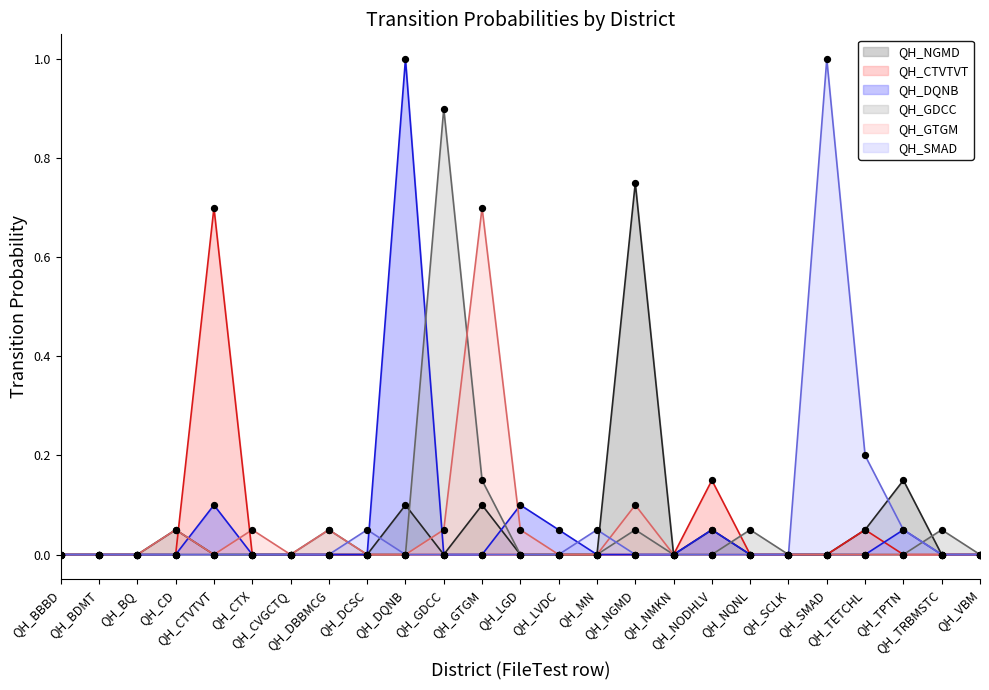

Which series has the largest total across all categories?

QH_DQNB